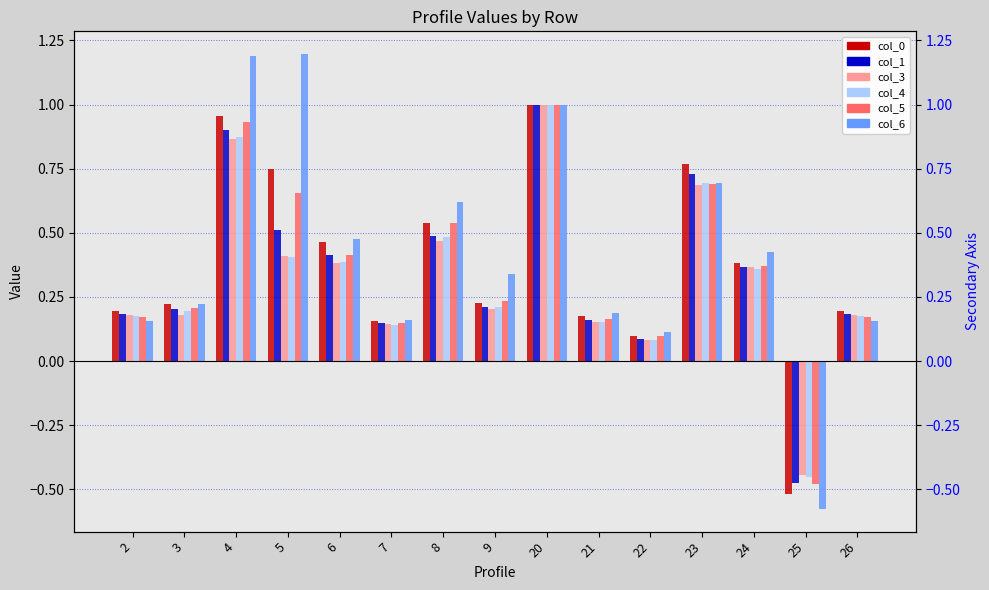

Which series has the largest total across all categories?

col_6